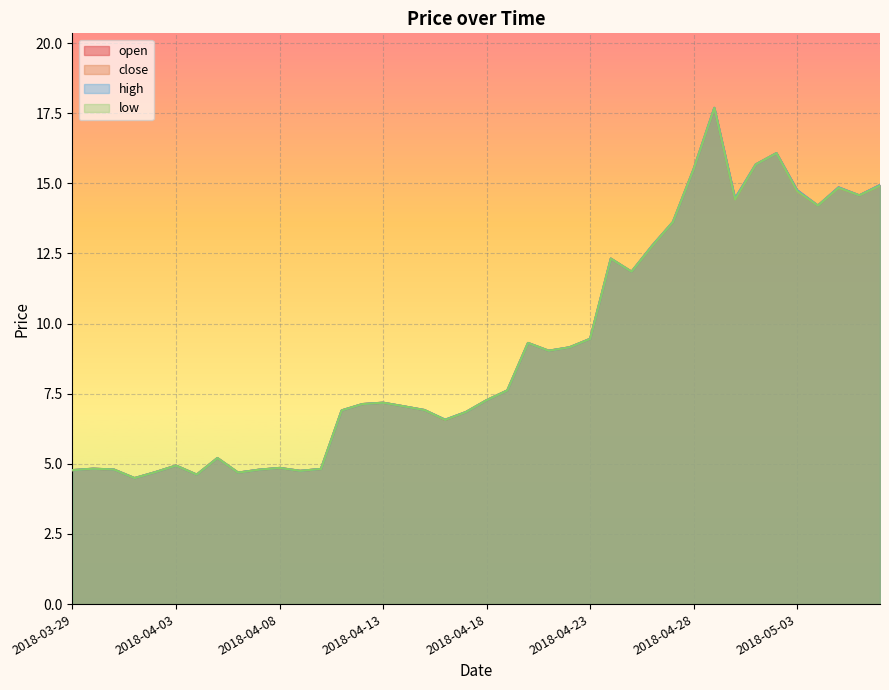

True or false: close and open cross at least once.

False